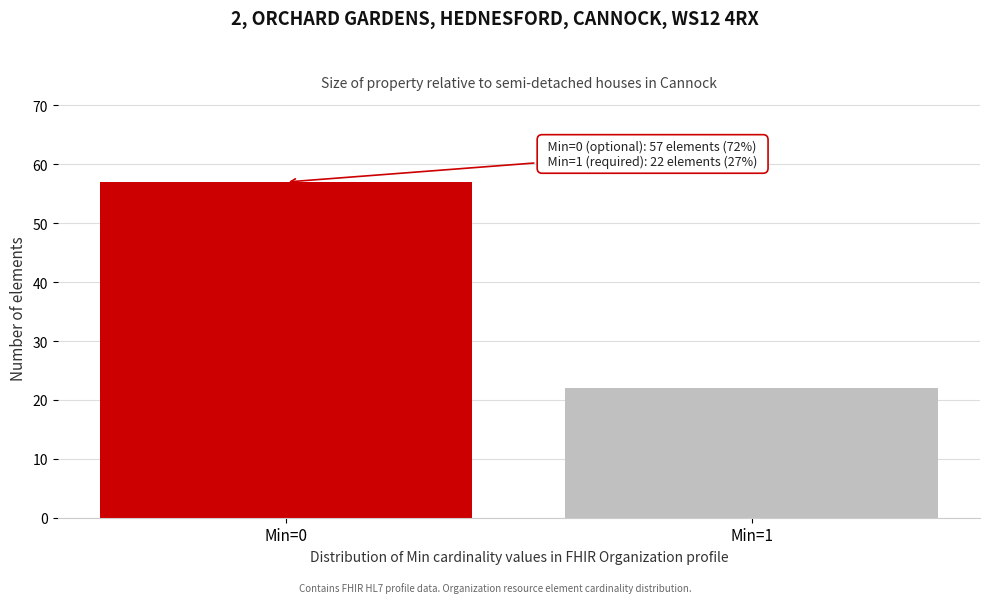

Reading left to right, transcribe all the data shown in this chart.

Min=0=57	Min=1=22